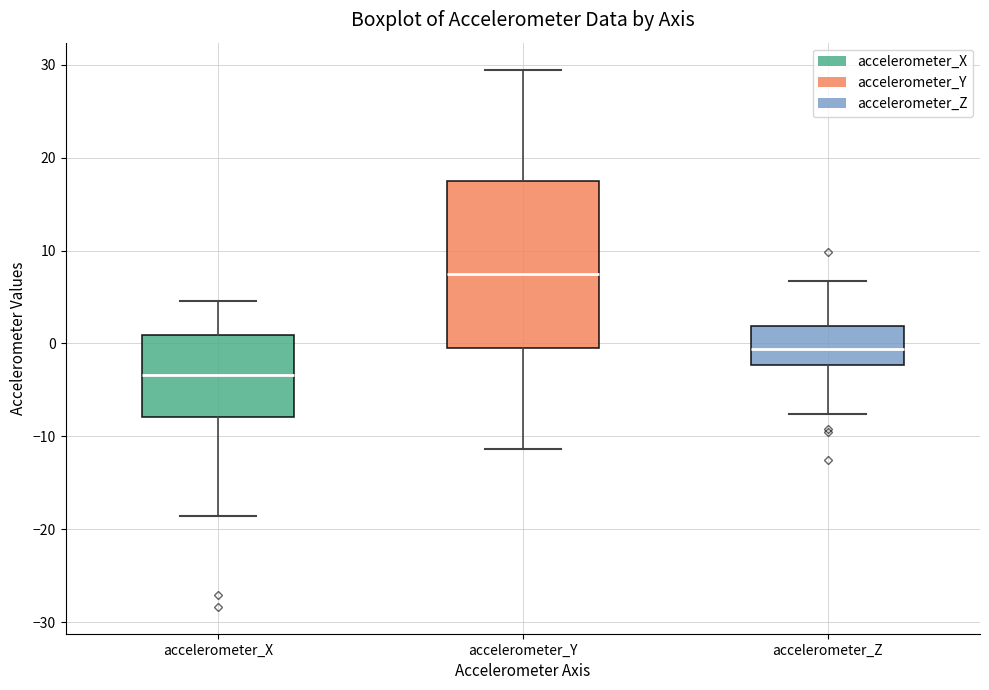

Comparing the boxes themselves (not the whiskers), which one is the tallest?

accelerometer_Y